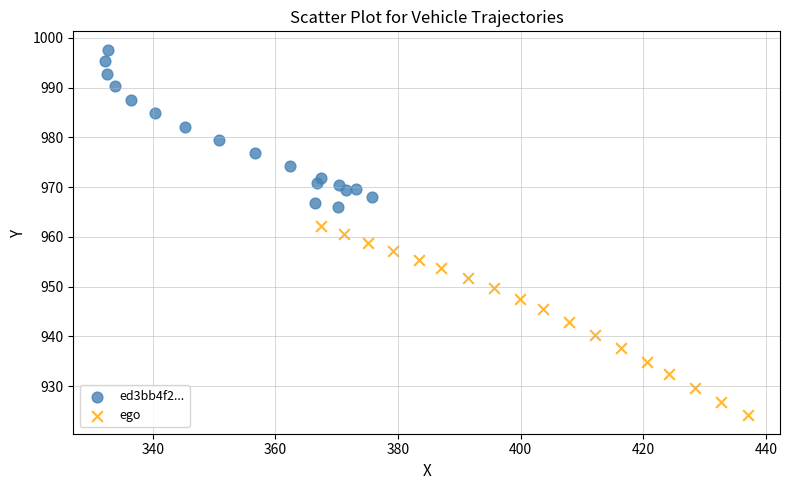

Which series contains the highest Y value?

ed3bb4f2...